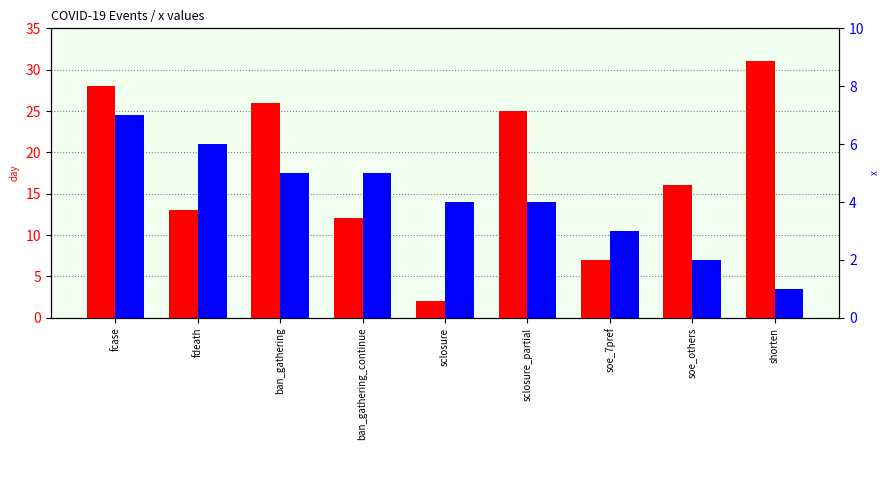

What is the sum of the x values at fdeath and ban_gathering?

11